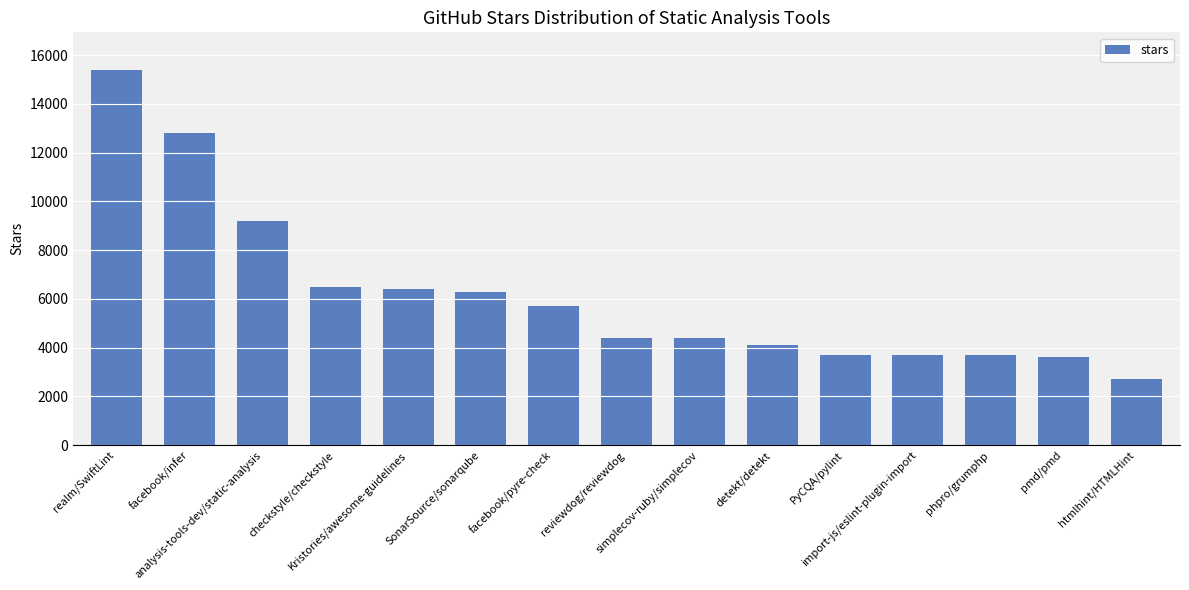

What is the label of the 8th bar from the right?

reviewdog/reviewdog